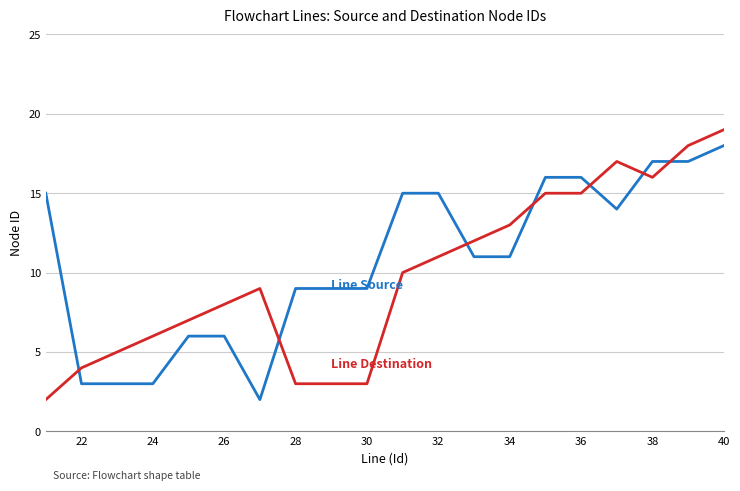

What is the greatest value displayed?

19